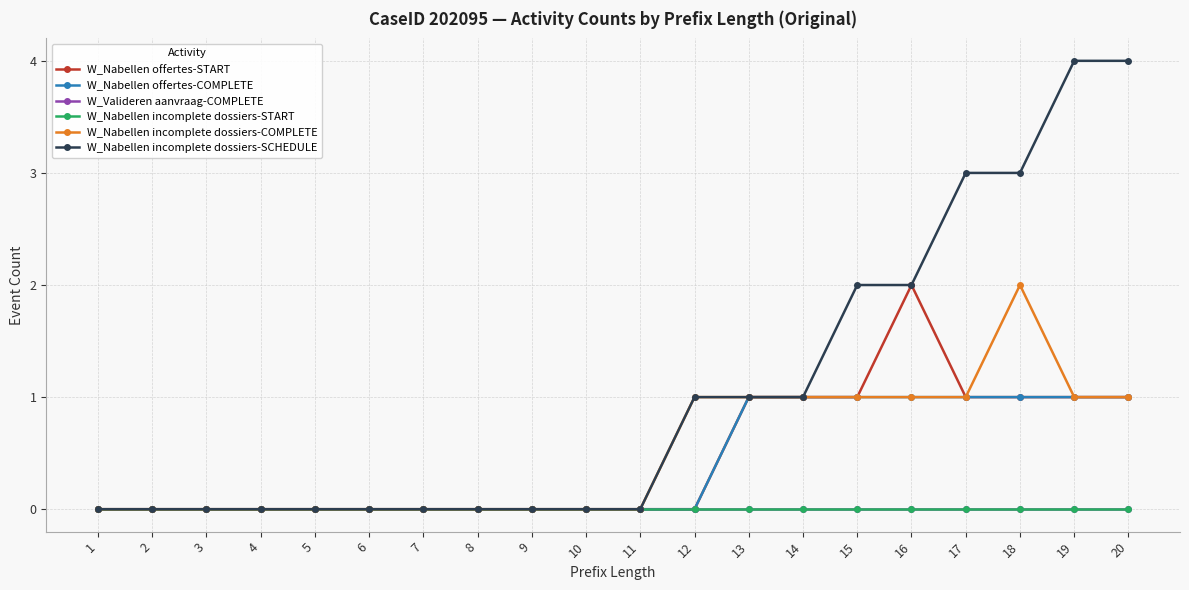

How many W_Nabellen offertes-START values are between 0 and 1?

19